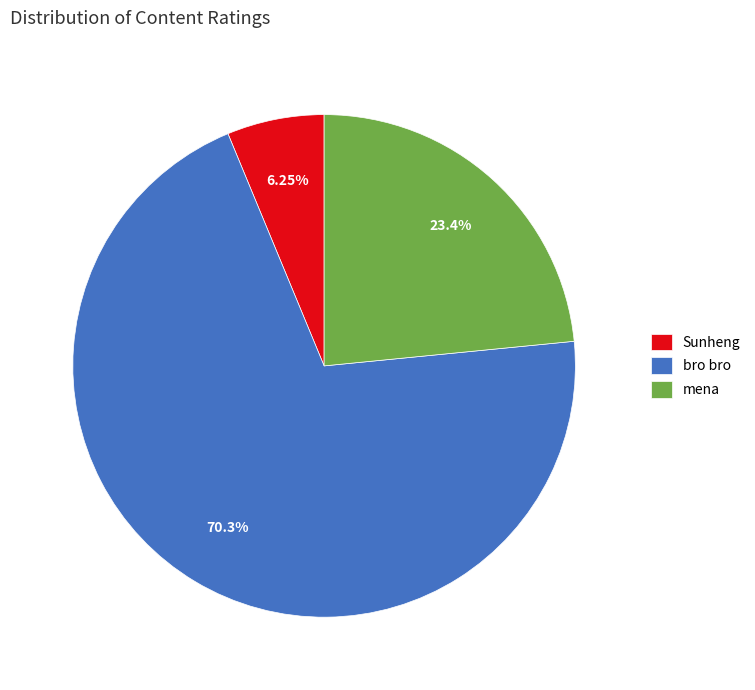

Is there a majority slice in this chart?

Yes